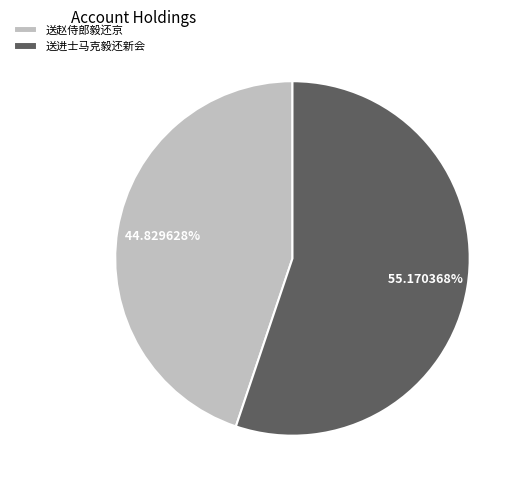

Which has a higher value, 送进士马克毅还新会 or 送赵侍郎毅还京?

送进士马克毅还新会